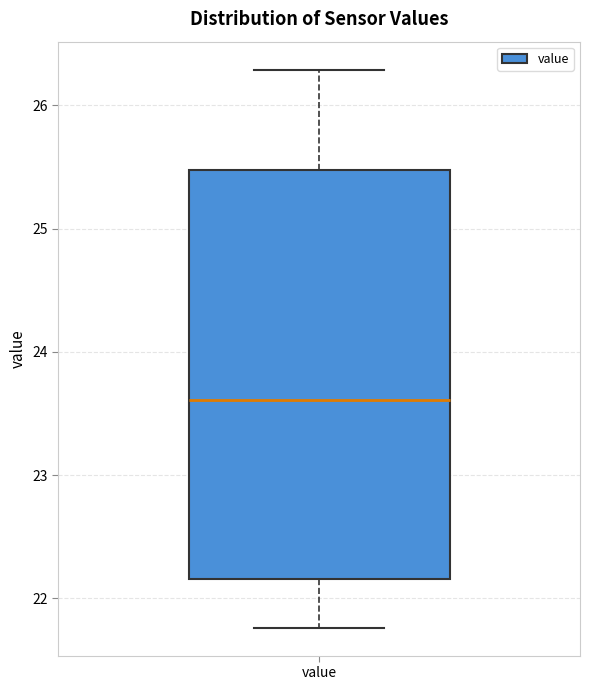

Read this box plot against the y-axis: the position of the median line, the range covered by the box, and the ends of both whiskers. The values are not printed on the chart, so give them approximately, as read against the axis.

median 23.6, box 22.2 to 25.5, whiskers 21.8 to 26.3